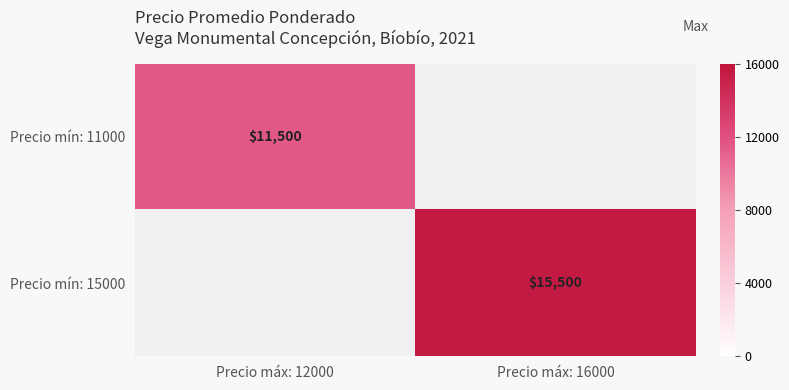

Is the value of Precio mín: 11000 at Precio máx: 12000 greater than the value of Precio mín: 15000 at Precio máx: 16000?

No